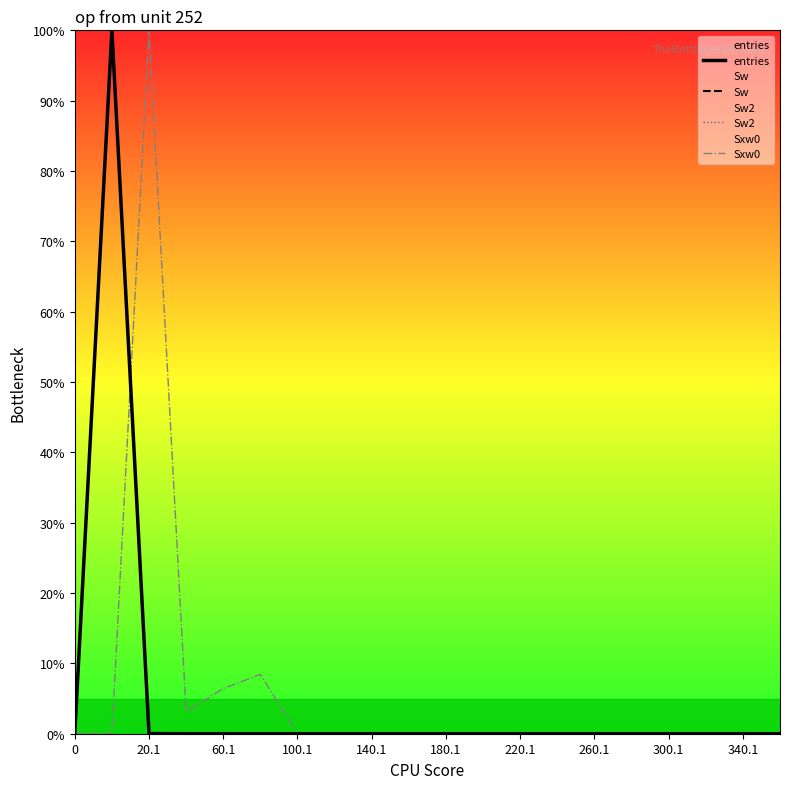

True or false: Sxw0 and entries cross at least once.

True